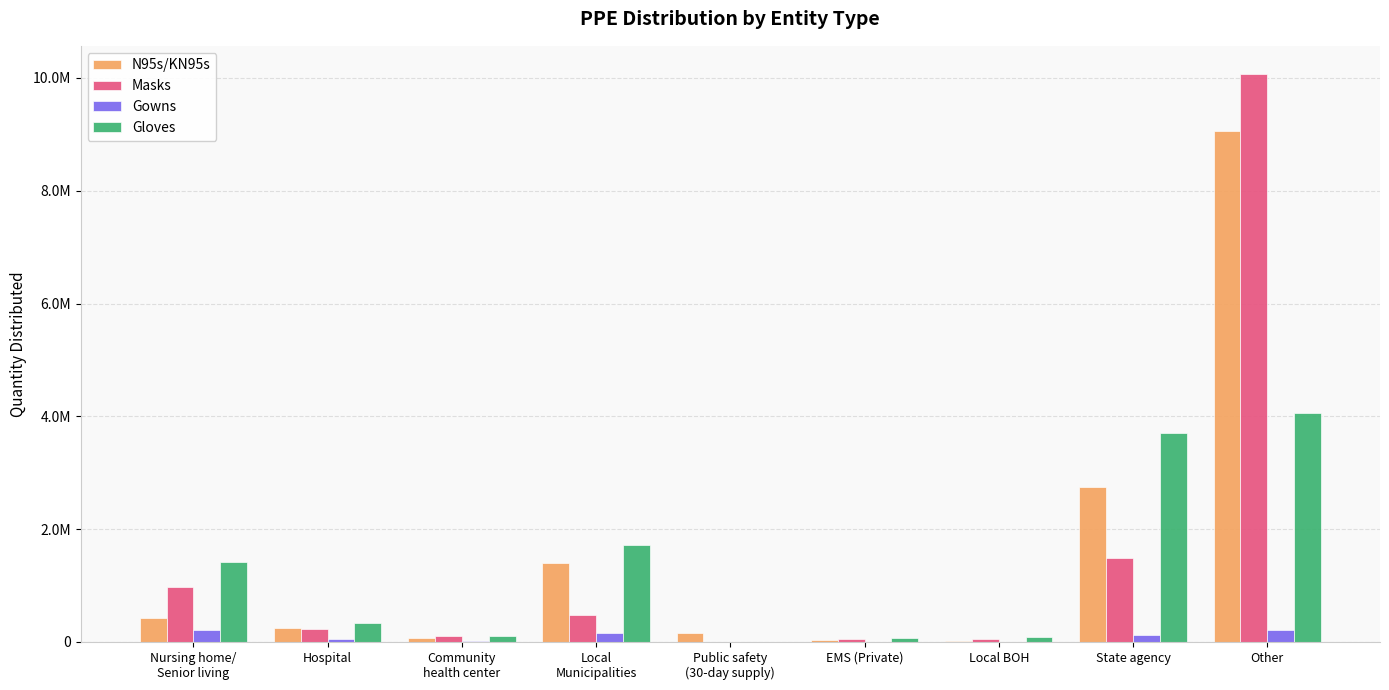

What position from the left is State agency?

8